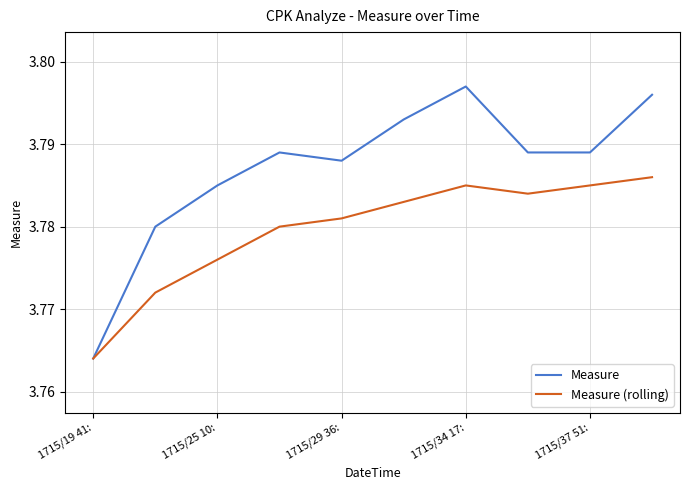

Is this an area chart (filled region under the line)?

No